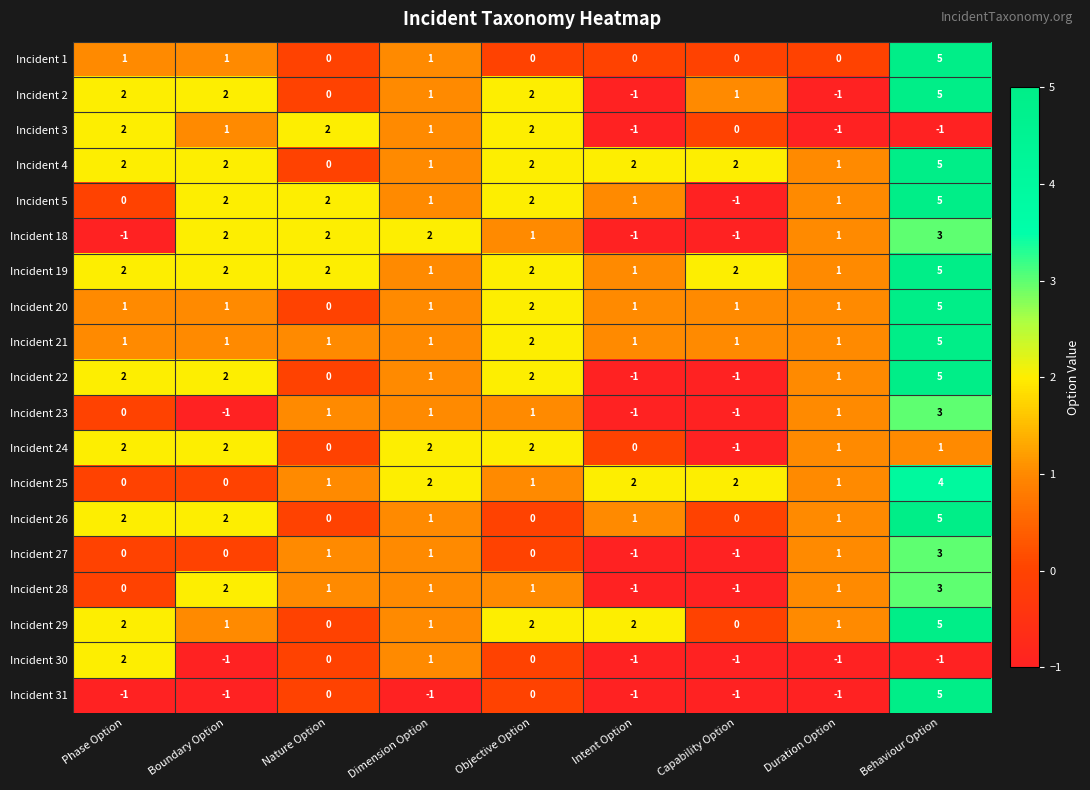

How many series are shown in this chart?

19